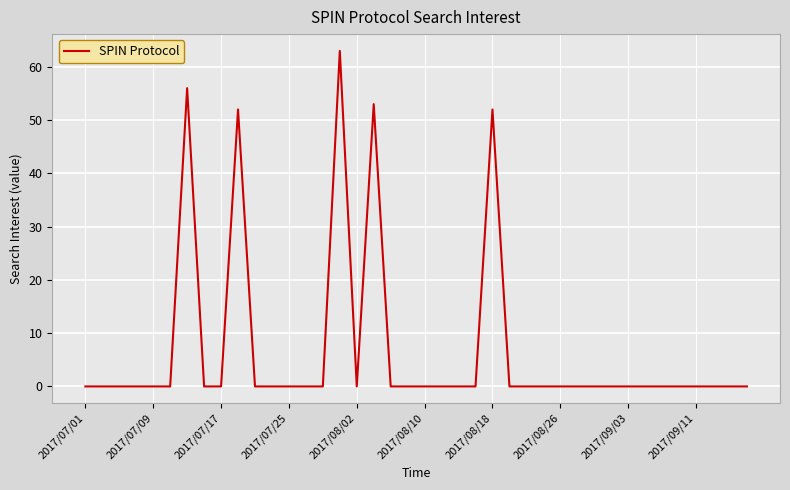

What is the maximum value shown in the chart?

63